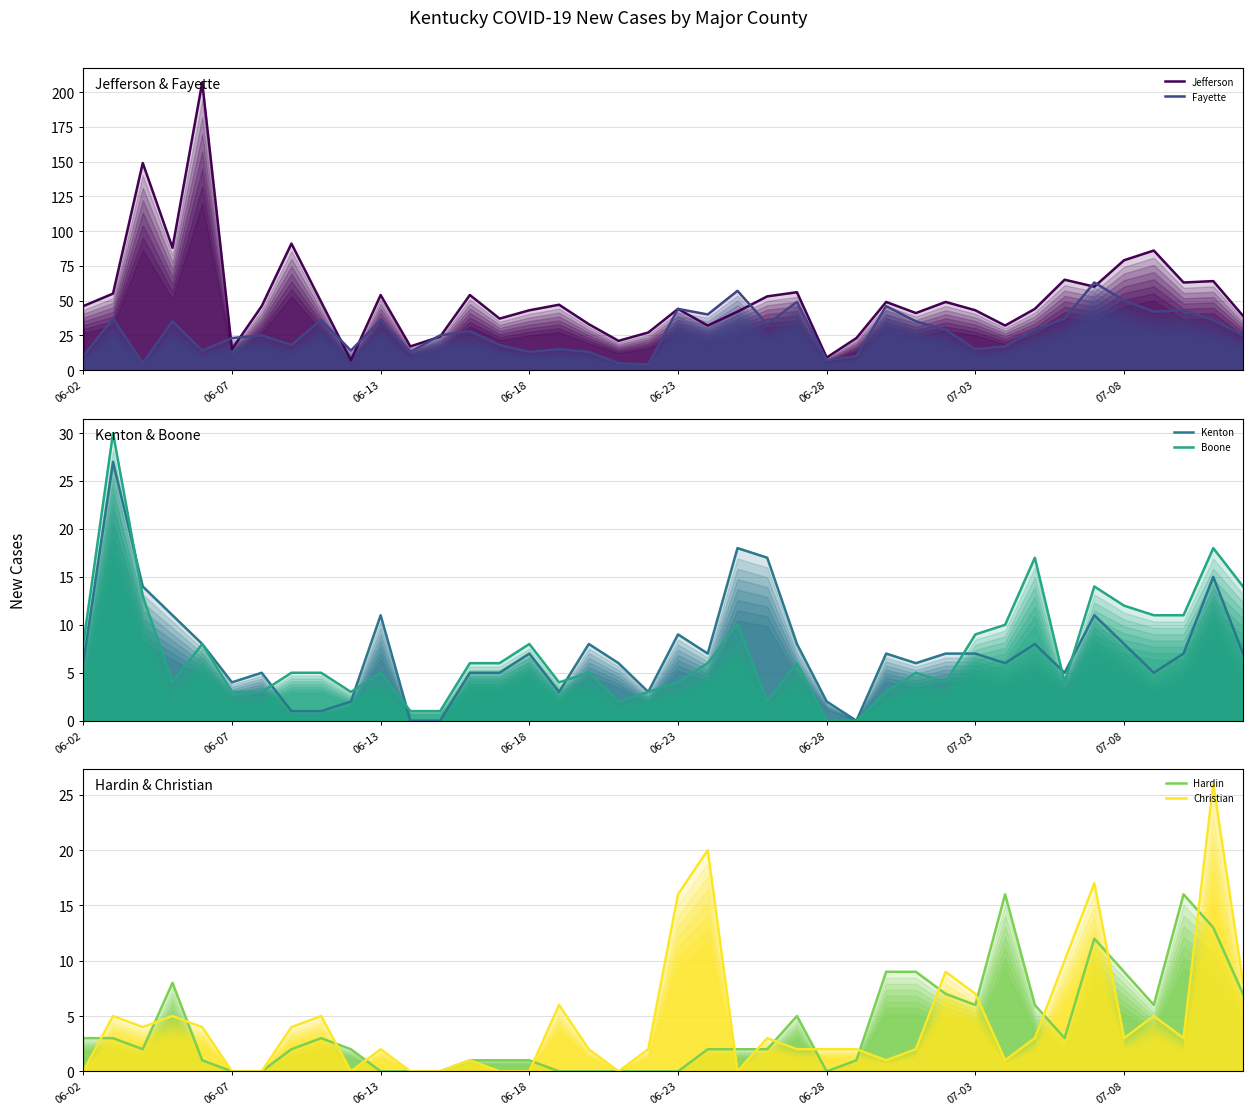

What is the approximate value of Hardin at 21?

2